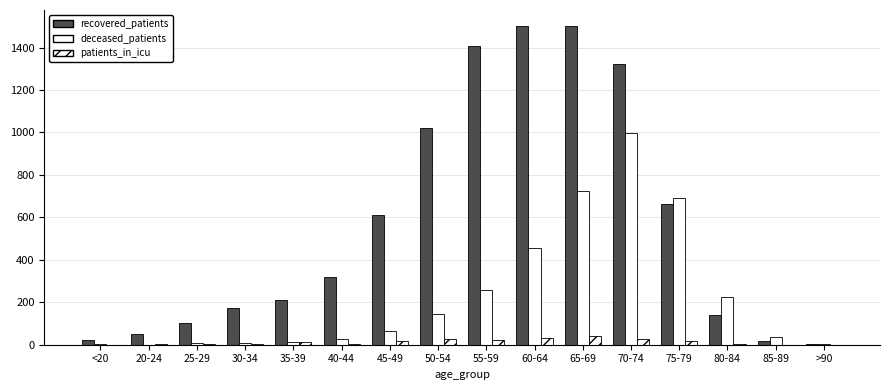

What is the difference between the deceased_patients values at 55-59 and <20?

253